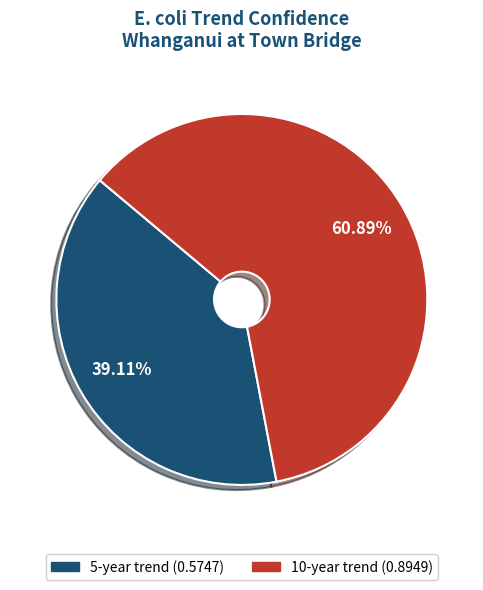

Rank the categories by value from lowest to highest.

5-year trend, 10-year trend